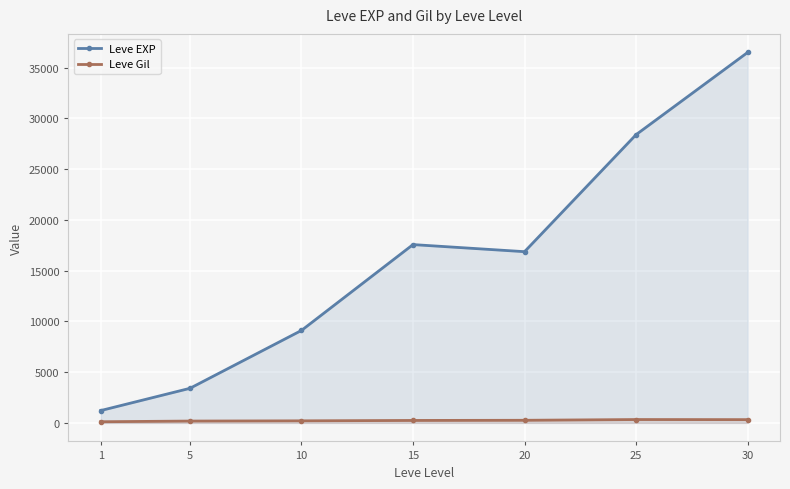

In Leve Gil, how many points are higher than both neighbors (excluding endpoints)?

1